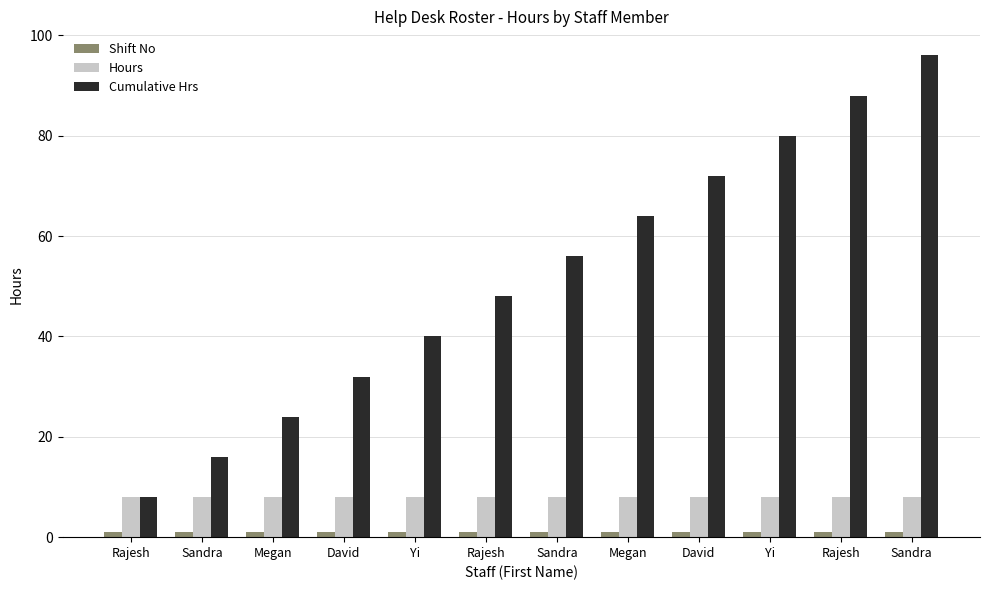

Which series has the largest total across all categories?

Cumulative Hrs